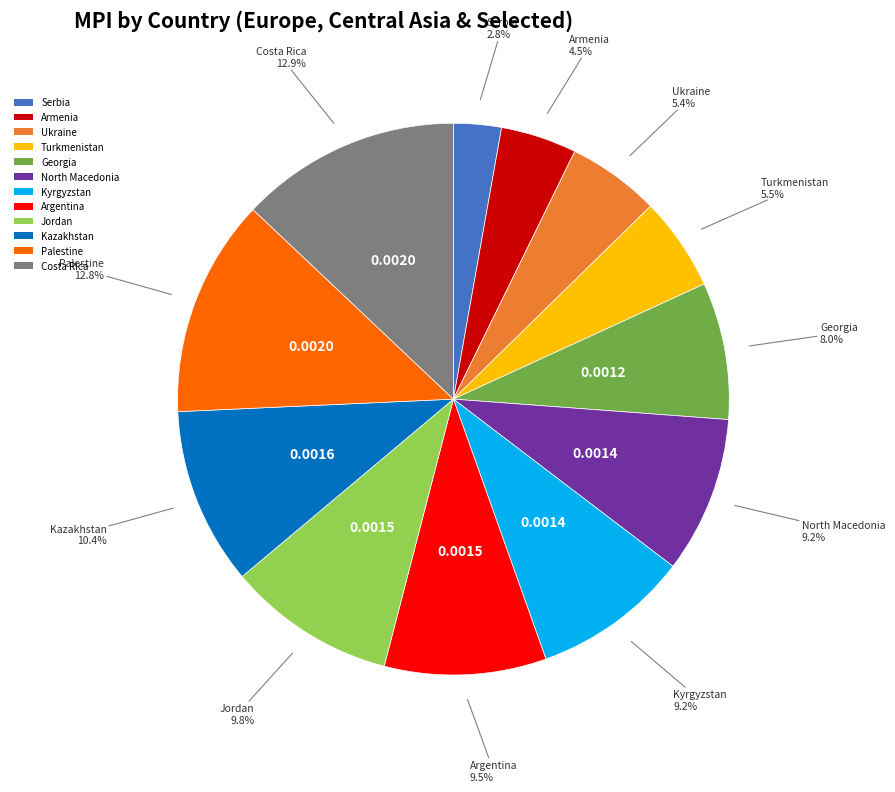

To the nearest percent, what is the combined percentage of Kyrgyzstan and Kazakhstan?

20%